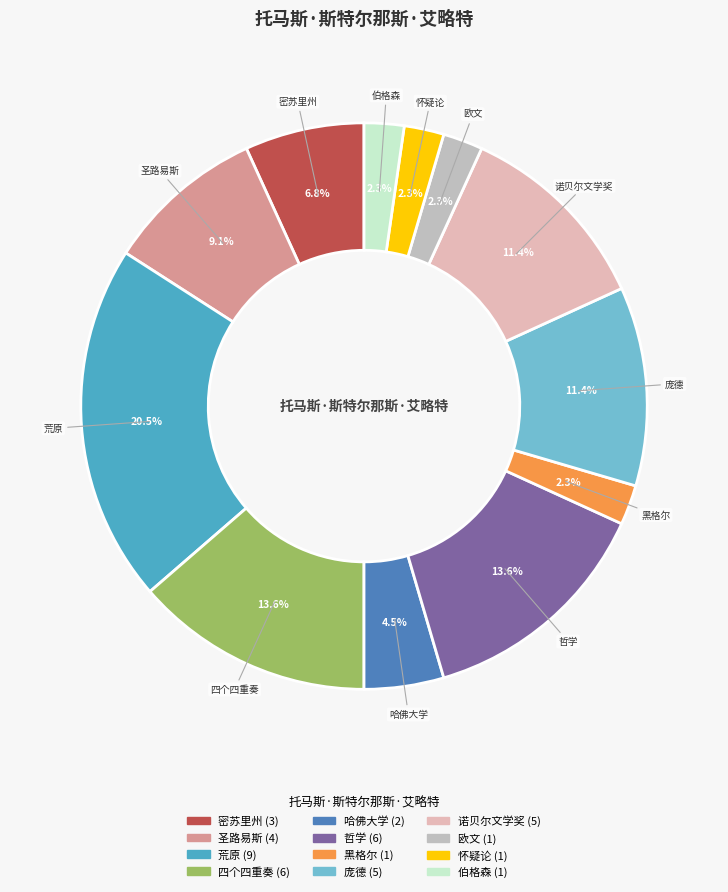

Does 哲学 represent more than half of the total?

No